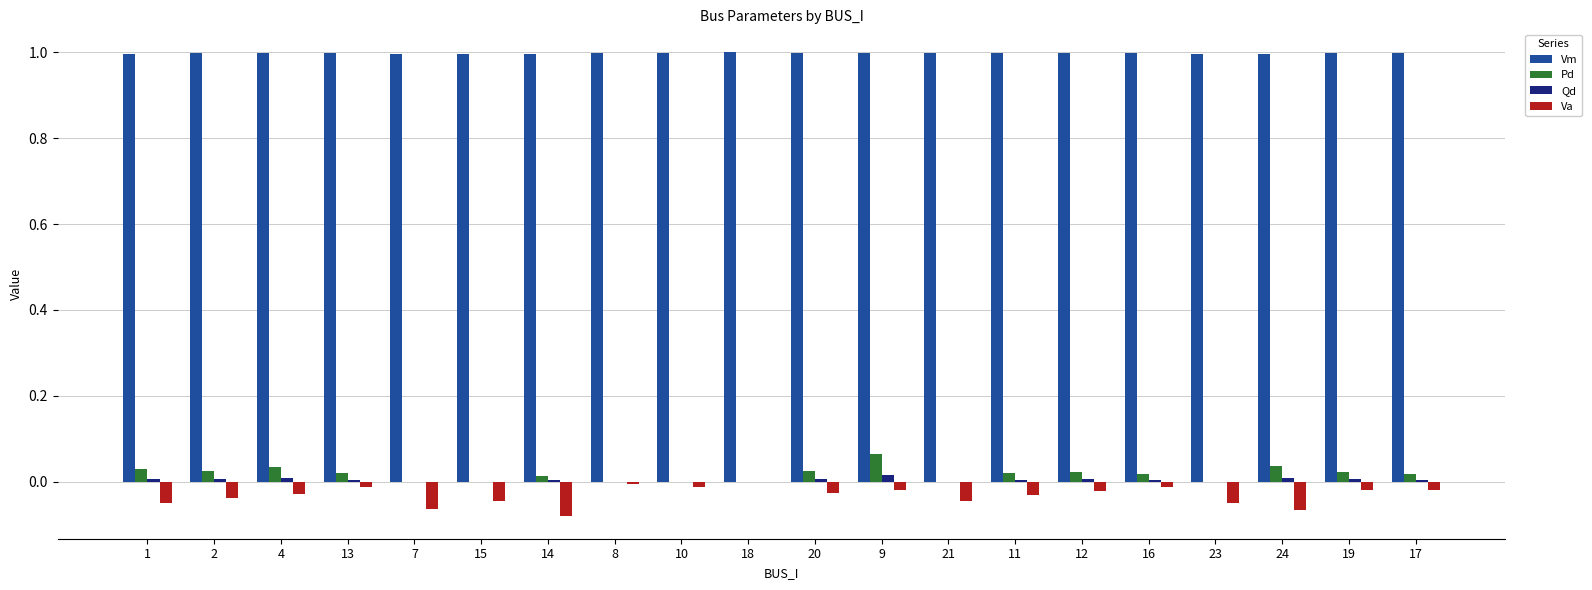

Which series has the largest total across all categories?

Vm